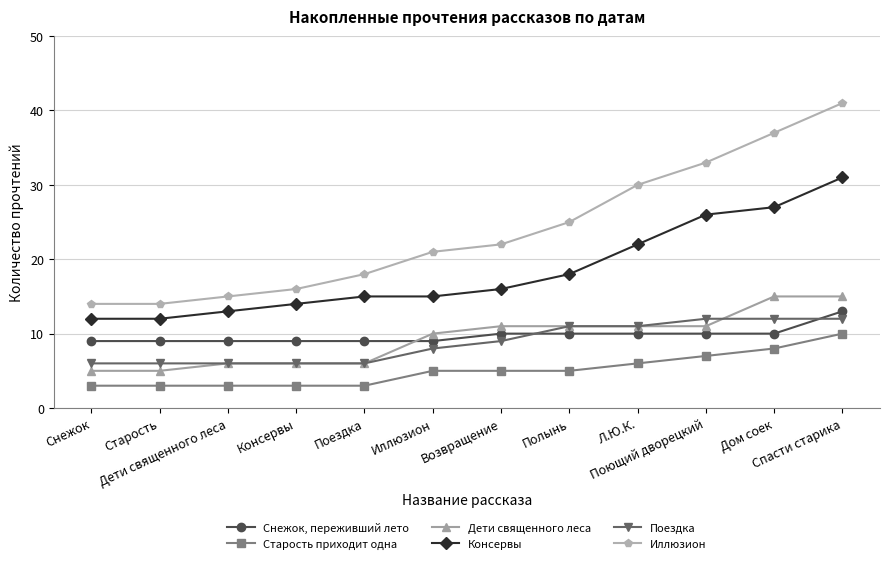

Reading left to right, what are all the values shown in this chart?

Снежок, переживший лето: 9	9	9	9	9	9	10	10	10	10	10	13
Старость приходит одна: 3	3	3	3	3	5	5	5	6	7	8	10
Дети священного леса: 5	5	6	6	6	10	11	11	11	11	15	15
Консервы: 12	12	13	14	15	15	16	18	22	26	27	31
Поездка: 6	6	6	6	6	8	9	11	11	12	12	12
Иллюзион: 14	14	15	16	18	21	22	25	30	33	37	41